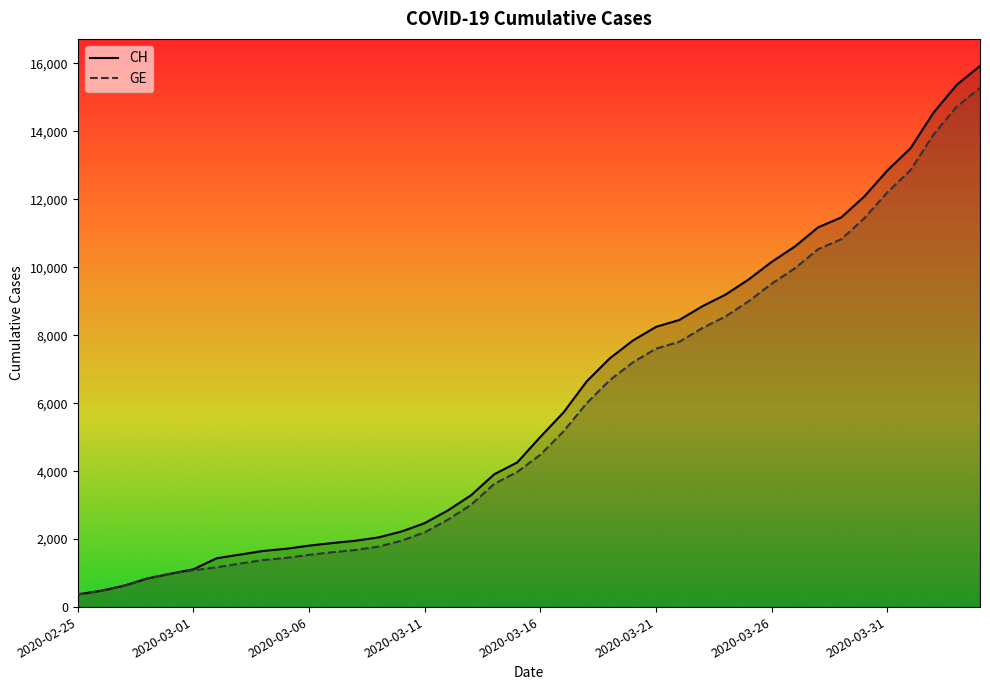

What is the sum of the CH values at 11 and 33?

13352